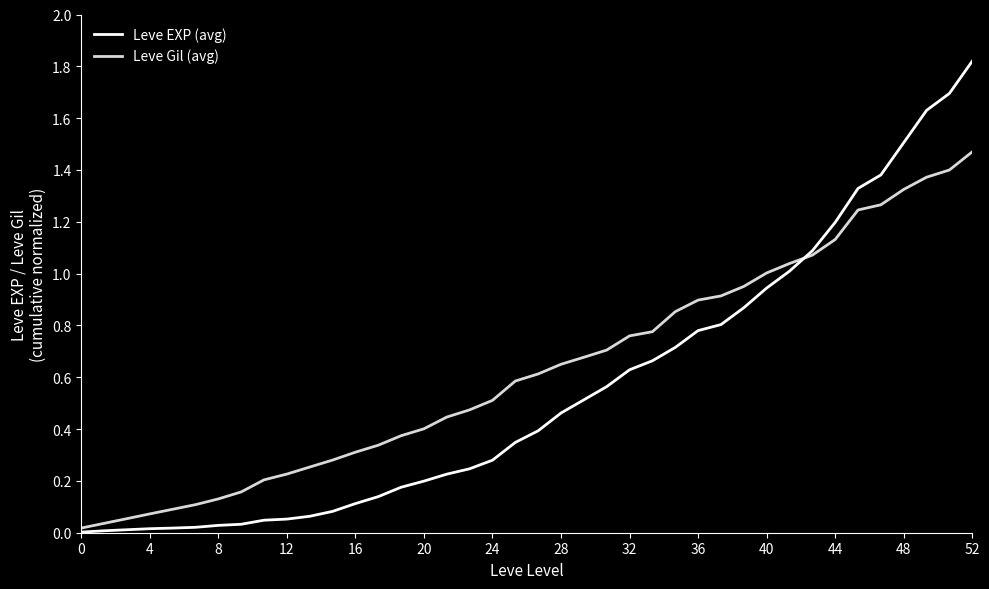

Which series has the largest range (max minus min)?

Leve EXP (avg)